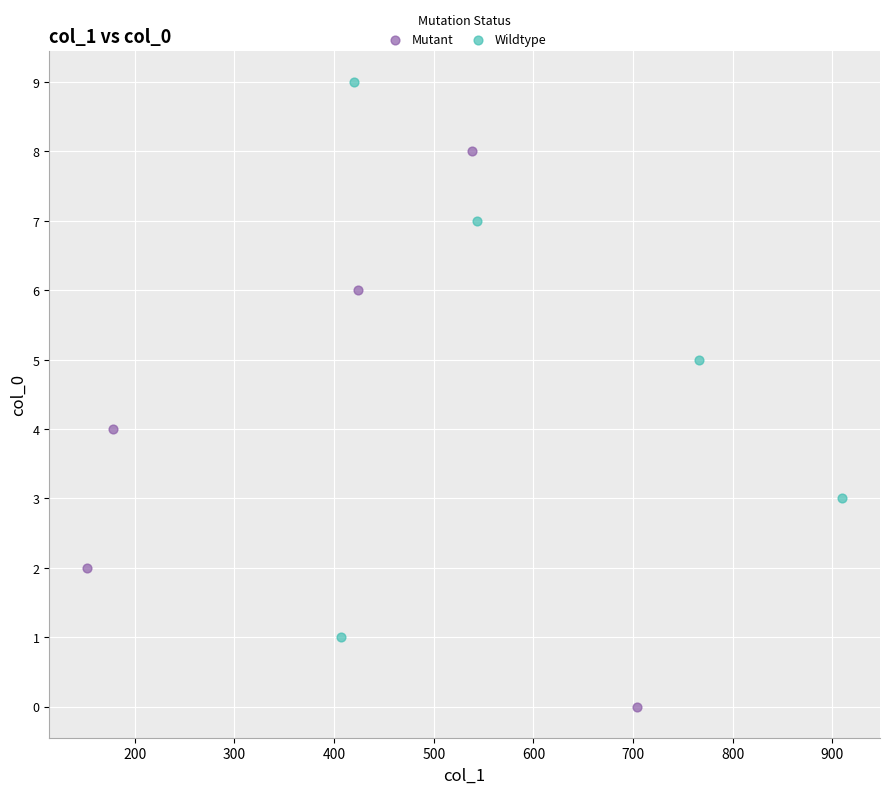

Which series contains the highest Y value?

Wildtype